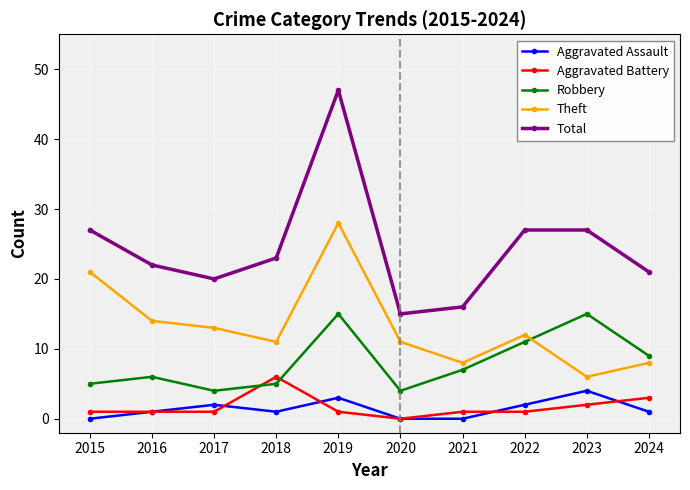

Reading right to left, what are all the values shown in this chart?

Aggravated Assault: 2024=1	2023=4	2022=2	2021=0	2020=0	2019=3	2018=1	2017=2	2016=1	2015=0
Aggravated Battery: 2024=3	2023=2	2022=1	2021=1	2020=0	2019=1	2018=6	2017=1	2016=1	2015=1
Robbery: 2024=9	2023=15	2022=11	2021=7	2020=4	2019=15	2018=5	2017=4	2016=6	2015=5
Theft: 2024=8	2023=6	2022=12	2021=8	2020=11	2019=28	2018=11	2017=13	2016=14	2015=21
Total: 2024=21	2023=27	2022=27	2021=16	2020=15	2019=47	2018=23	2017=20	2016=22	2015=27